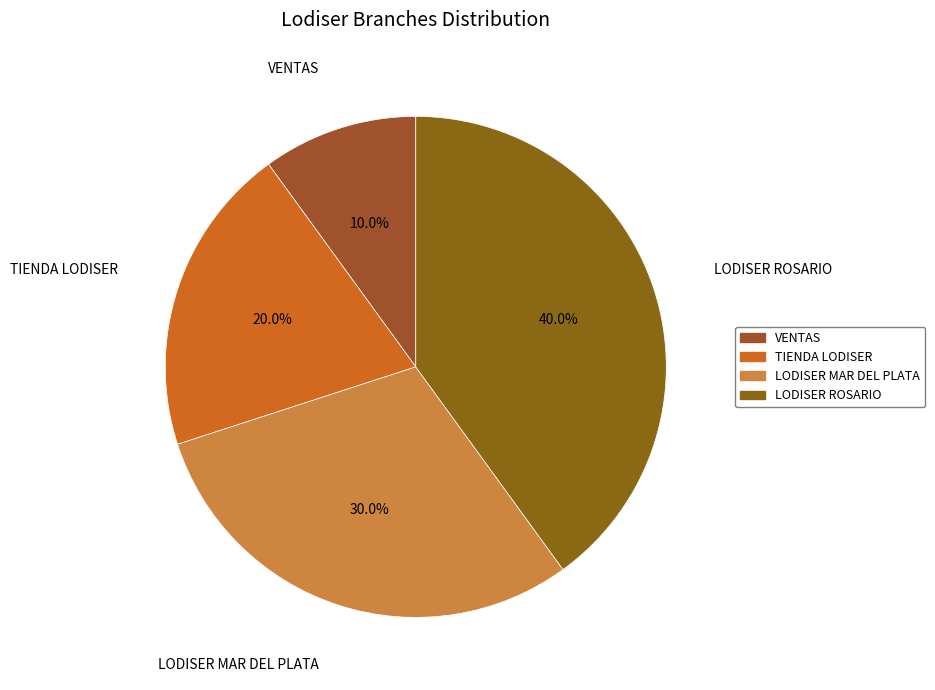

Which has a higher value, LODISER MAR DEL PLATA or VENTAS?

LODISER MAR DEL PLATA